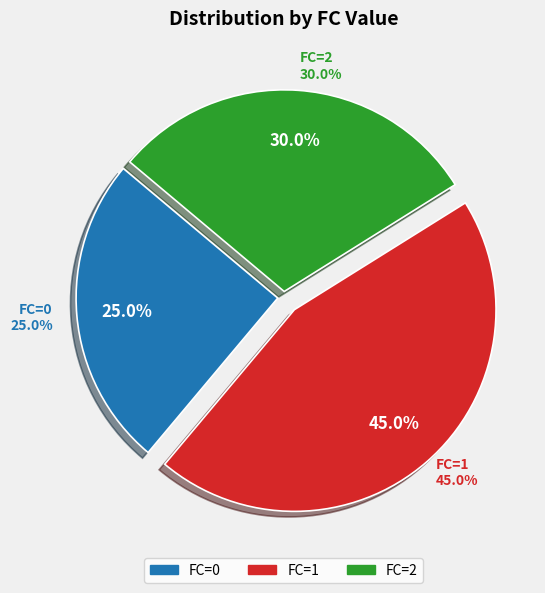

Does FC=0 account for over 50% of the chart?

No